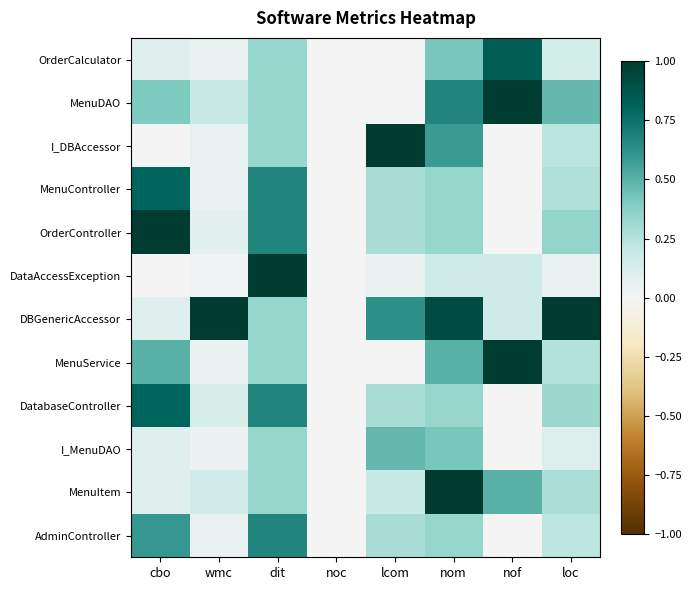

Which series has the largest total across all categories?

DBGenericAccessor